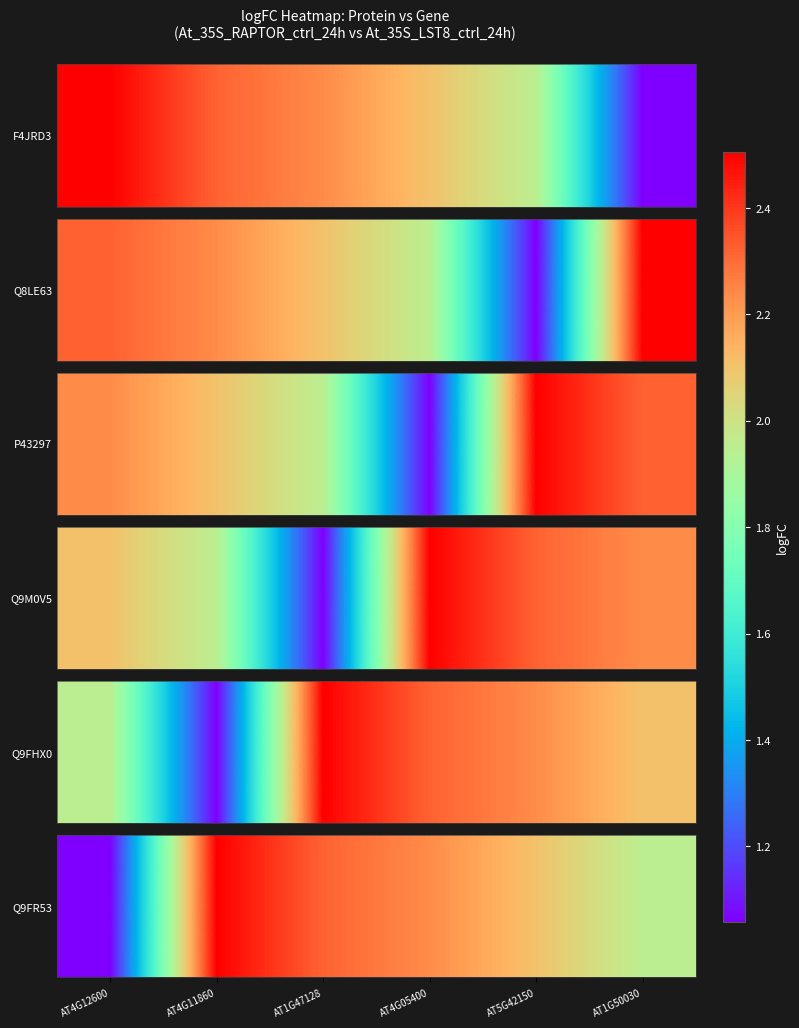

Rank the categories by value from lowest to highest.

AT4G12600, AT1G50030, AT5G42150, AT4G05400, AT1G47128, AT4G11860